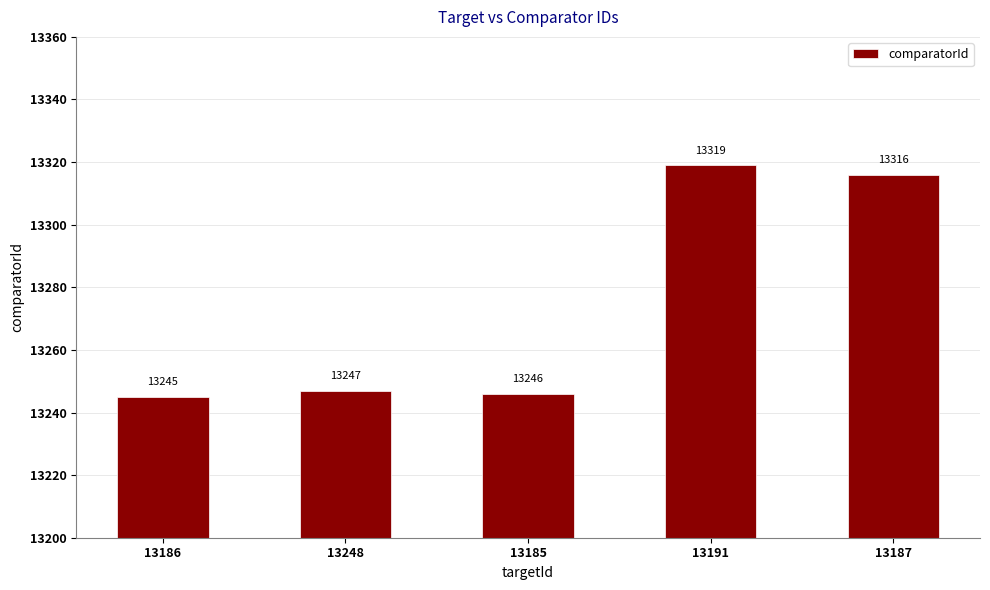

What position from the right is 13248?

4